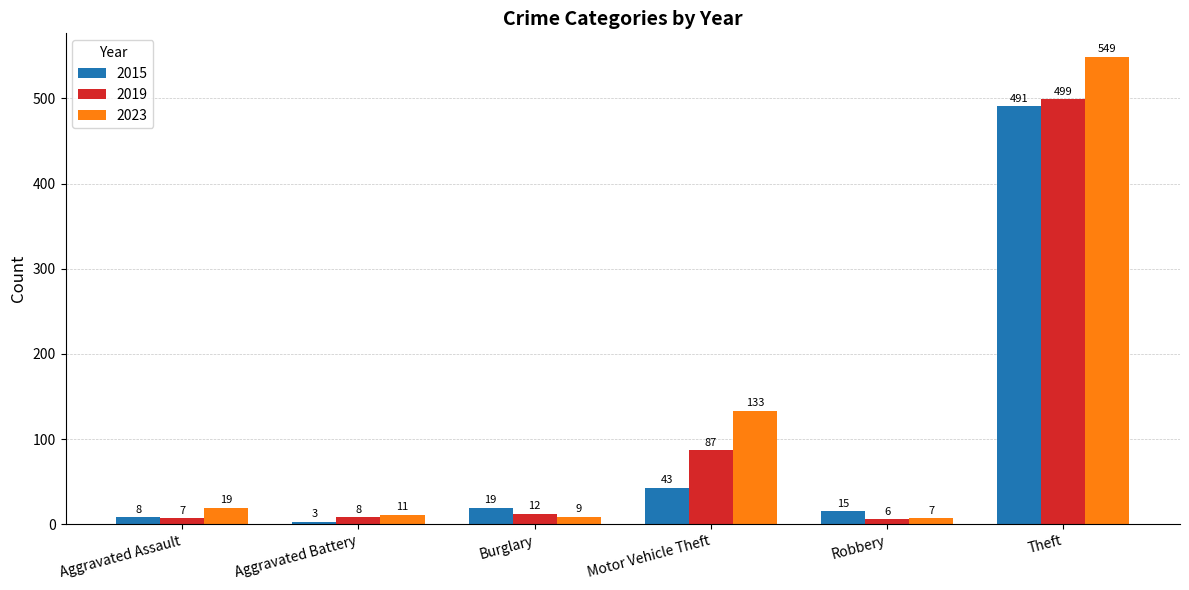

At which label does 2023 reach its minimum?

Robbery